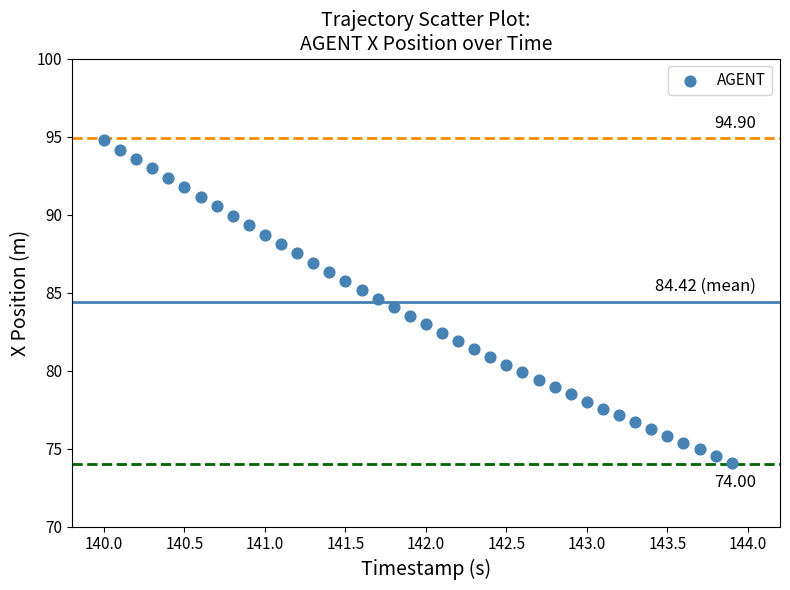

What is the range of Y values (max minus min)?

20.7